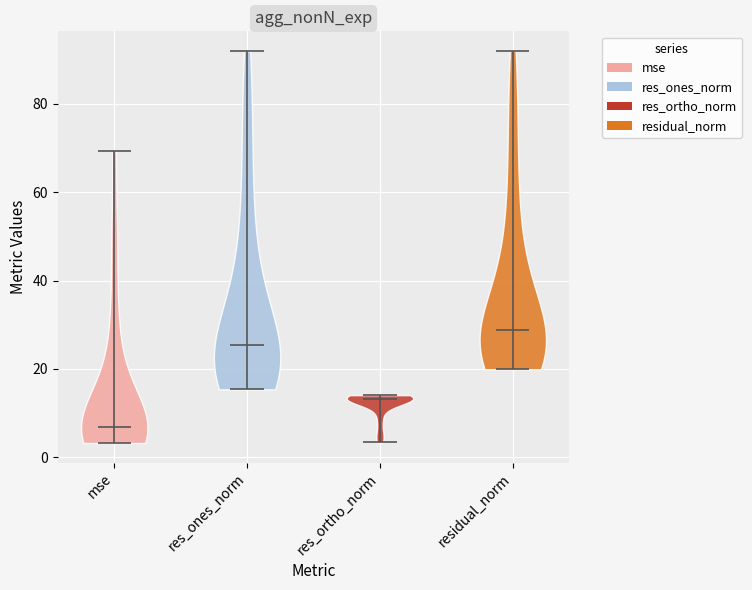

Which violin has the lowest median line?

mse